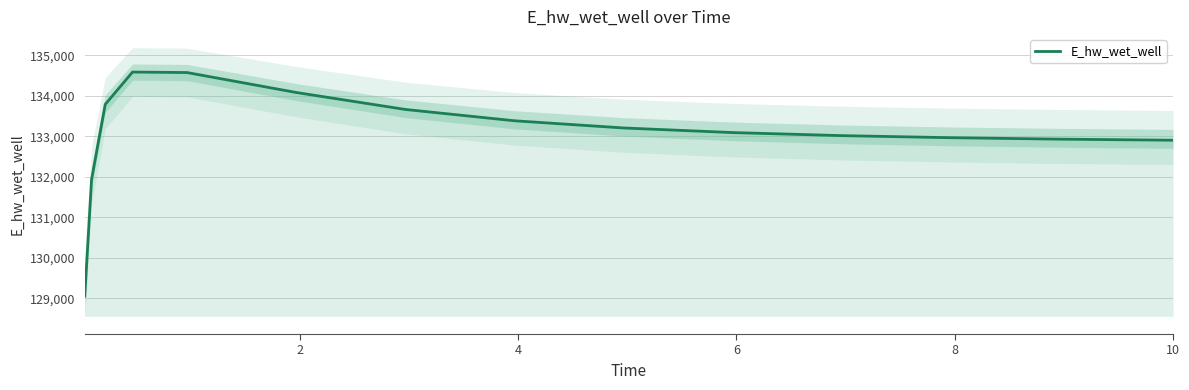

What is the minimum value for E_hw_wet_well?

129054.1